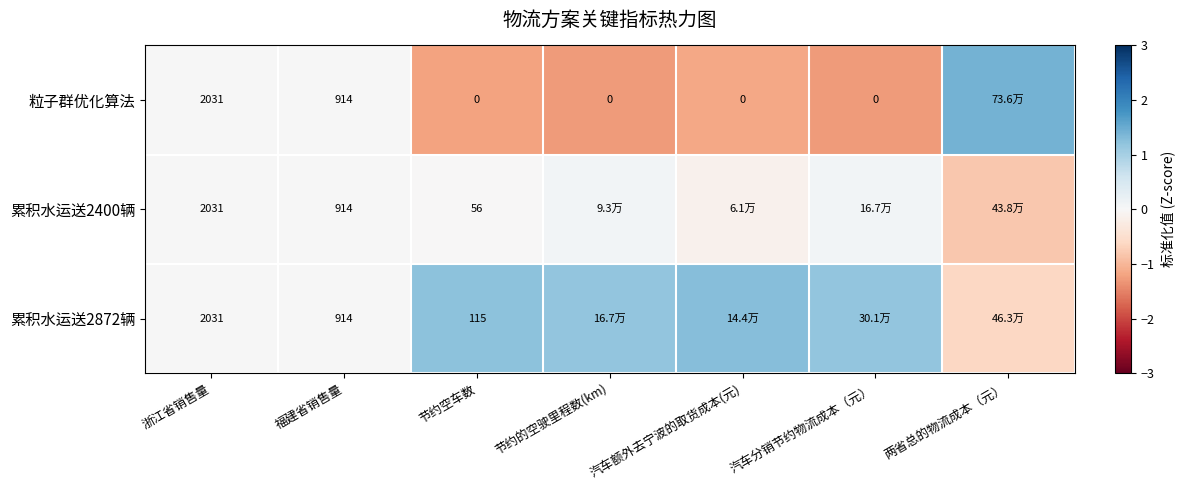

How many series are shown in this chart?

3